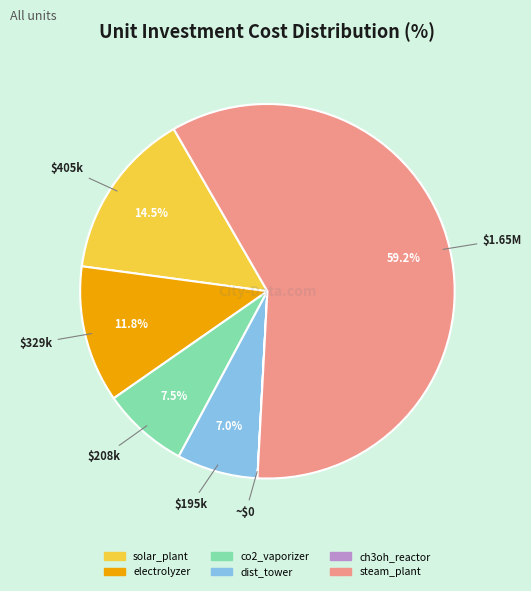

Is there a majority slice in this chart?

Yes